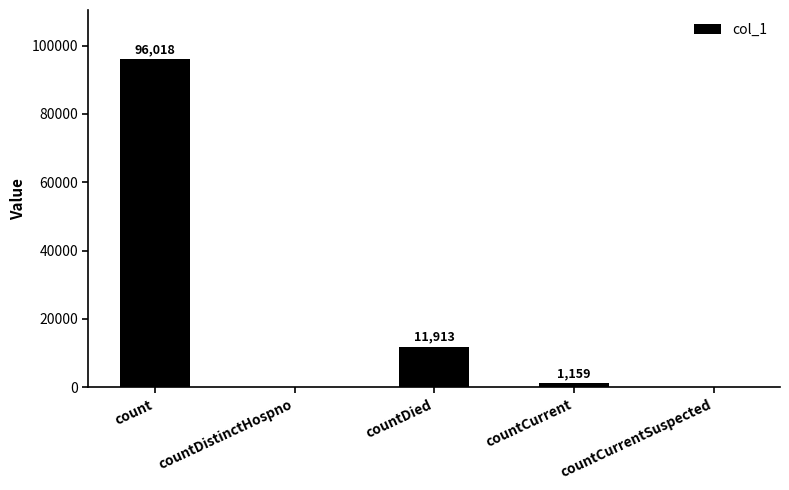

Count the number of categories in the chart.

5